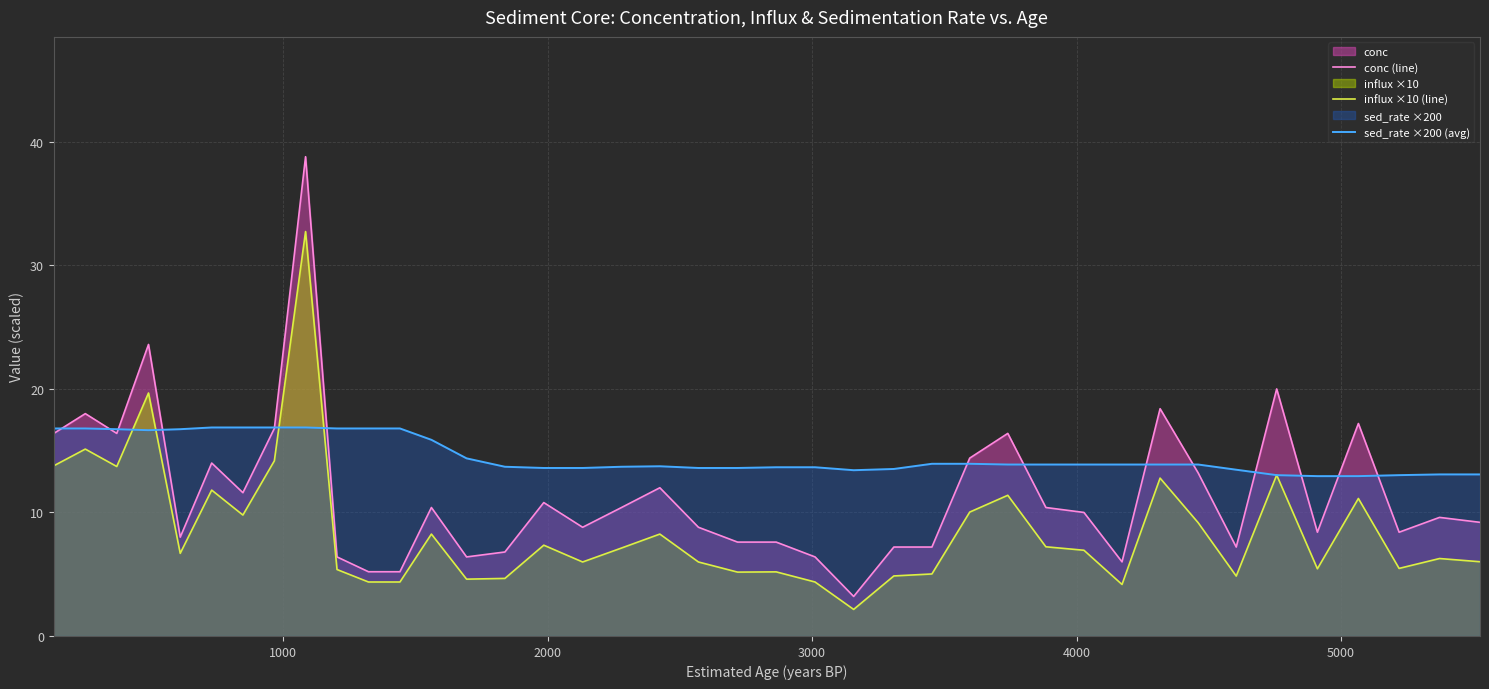

How many times do sed_rate ×200 (avg) and influx ×10 (line) cross each other?

6